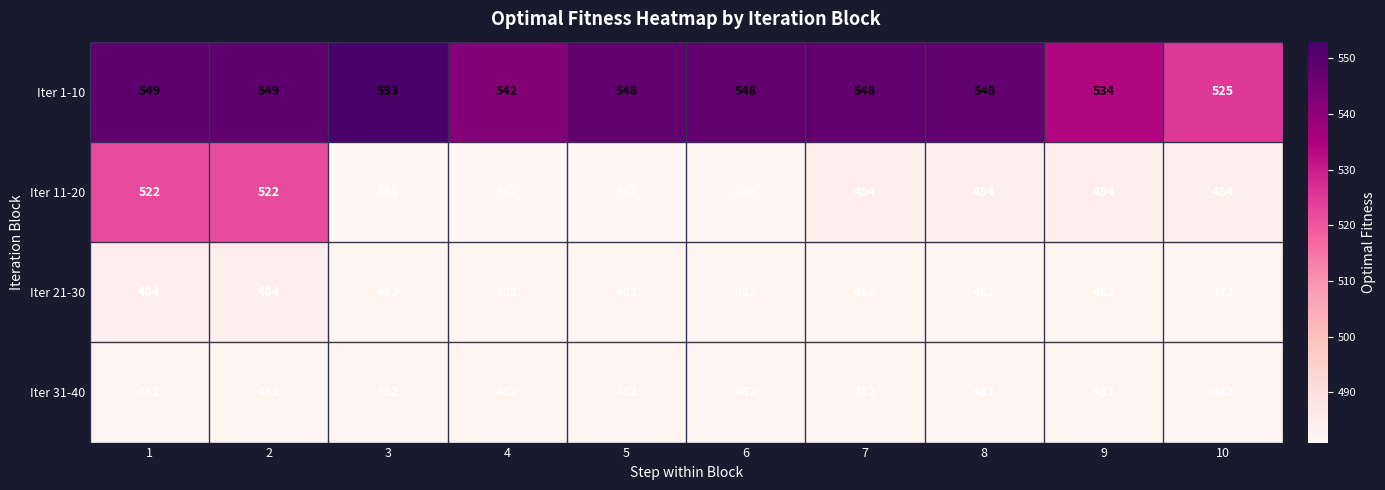

True or false: Iter 1-10 has a value of 548 at 6.

True